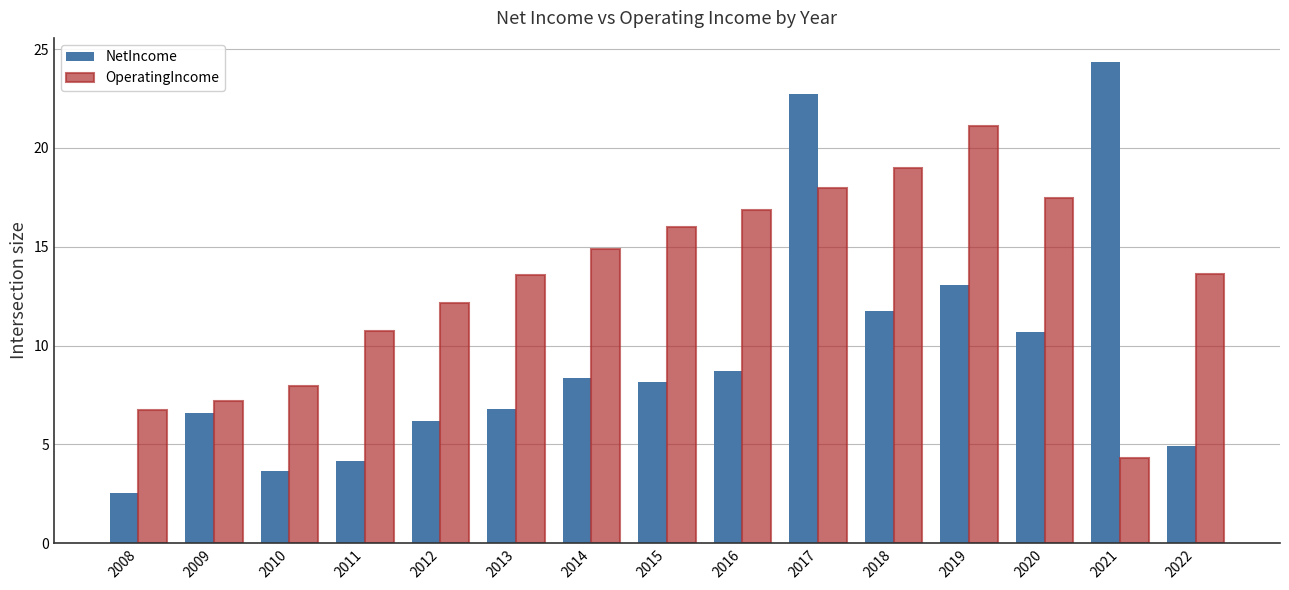

Is the value of OperatingIncome at 2016 greater than the value of NetIncome at 2011?

Yes